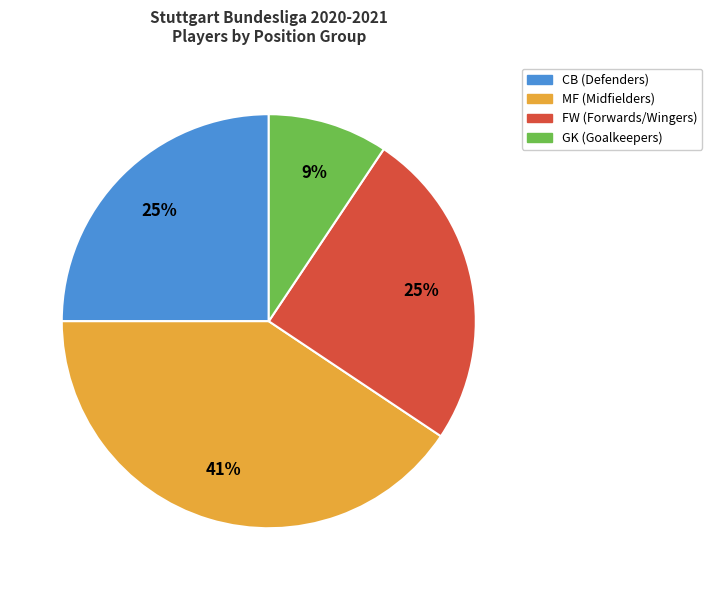

To the nearest percent, what is the average slice percentage?

25%